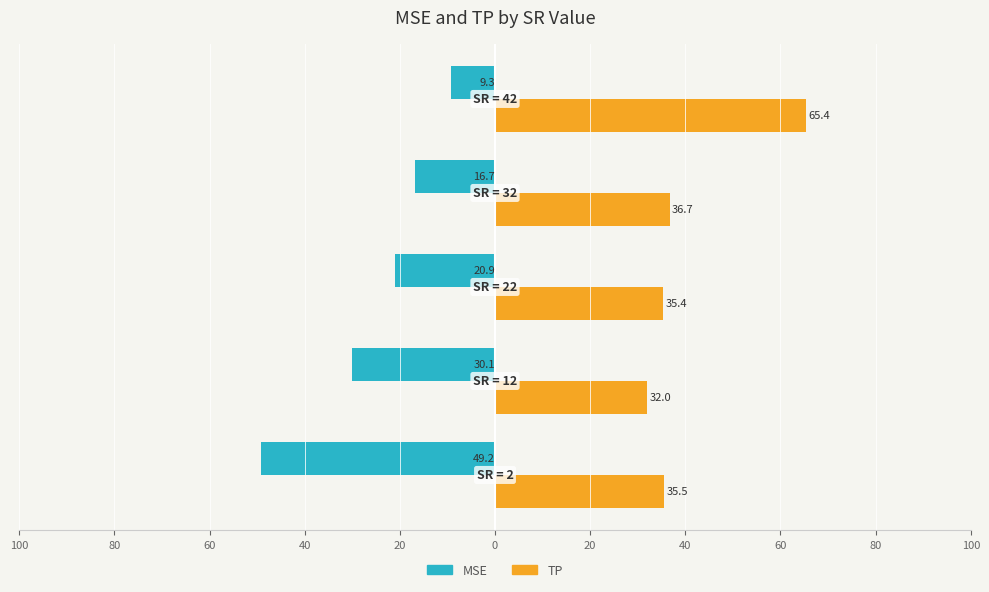

What are all the series names shown in the legend?

MSE, TP